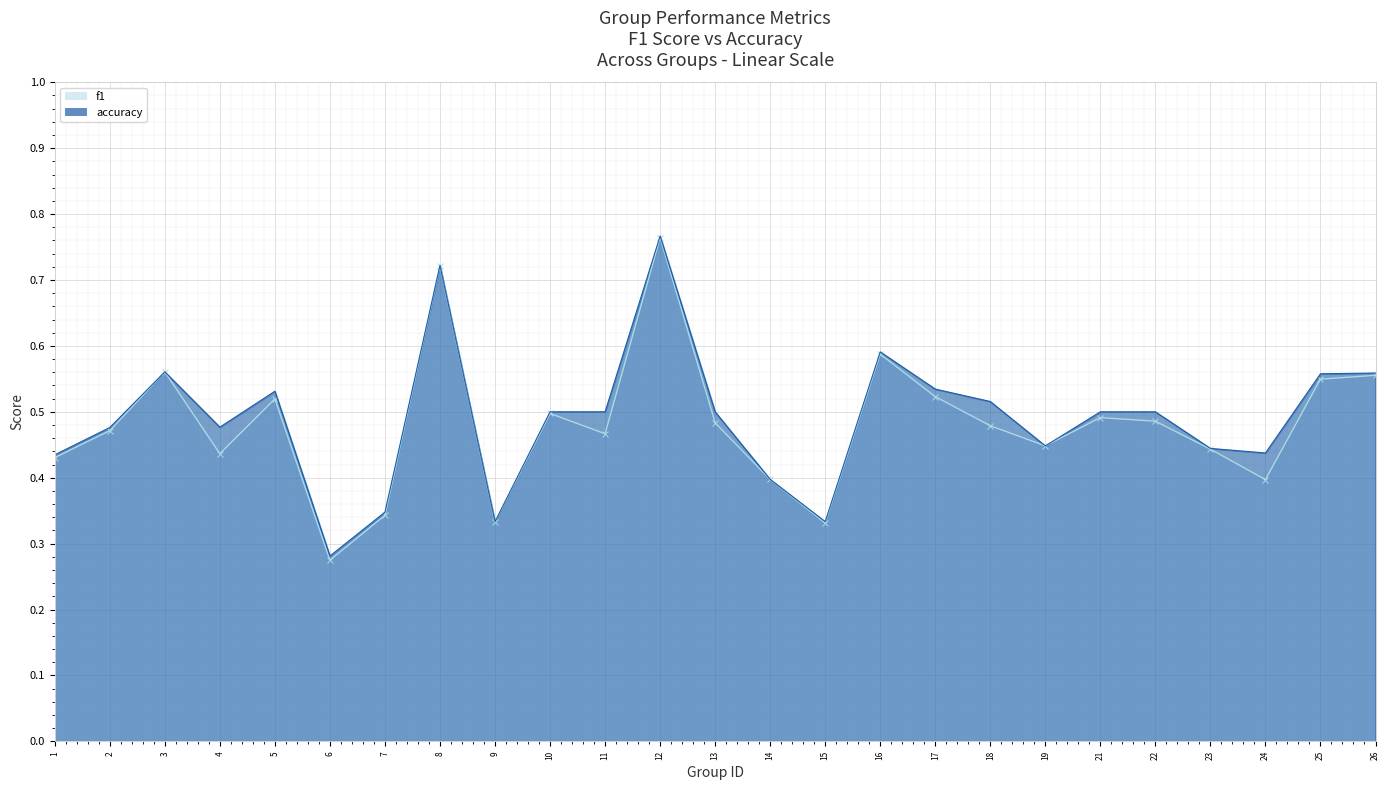

Which series has the largest range (max minus min)?

f1